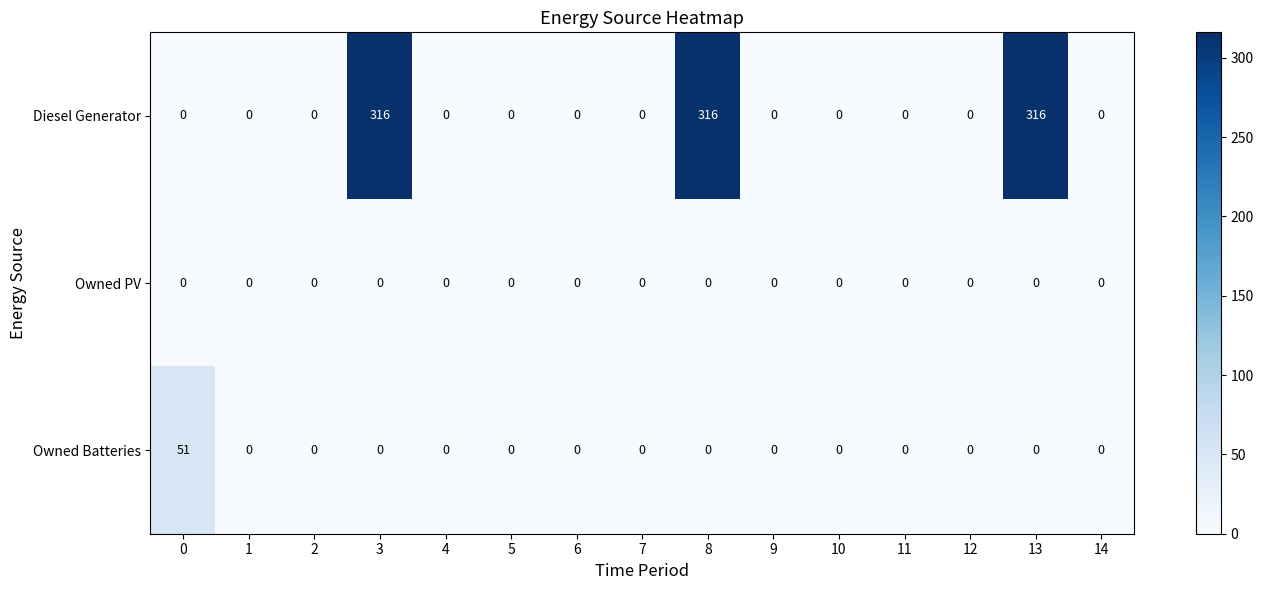

Rank the series by their maximum value, from lowest to highest.

Owned PV, Owned Batteries, Diesel Generator